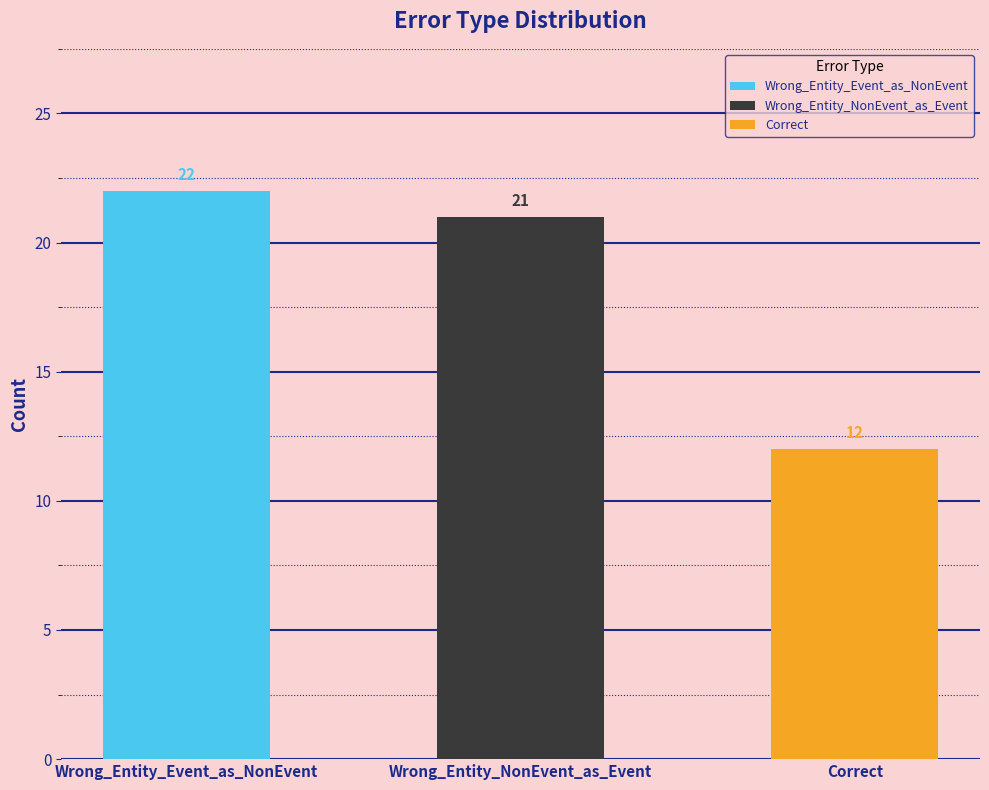

Rank the categories by value from lowest to highest.

Correct, Wrong_Entity_NonEvent_as_Event, Wrong_Entity_Event_as_NonEvent